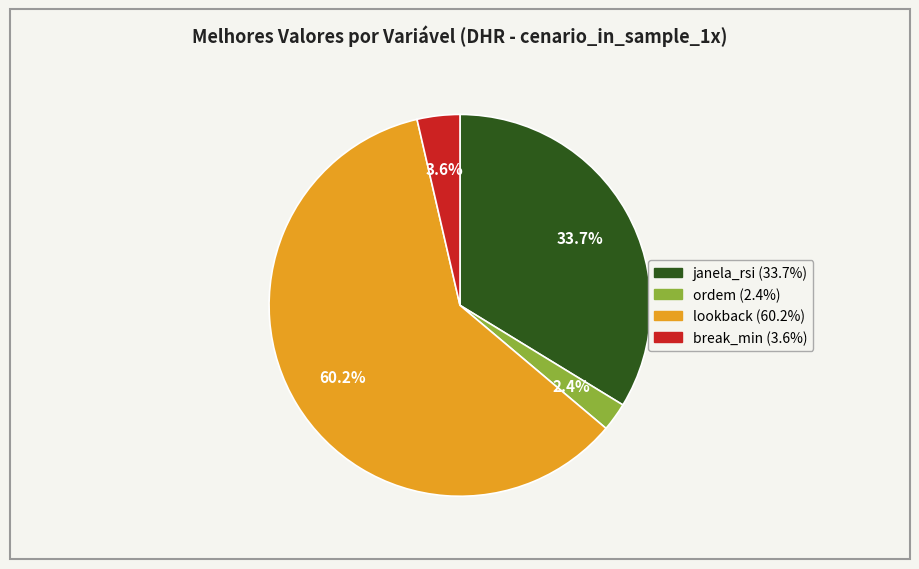

Rank the categories by value from lowest to highest.

ordem, break_min, janela_rsi, lookback